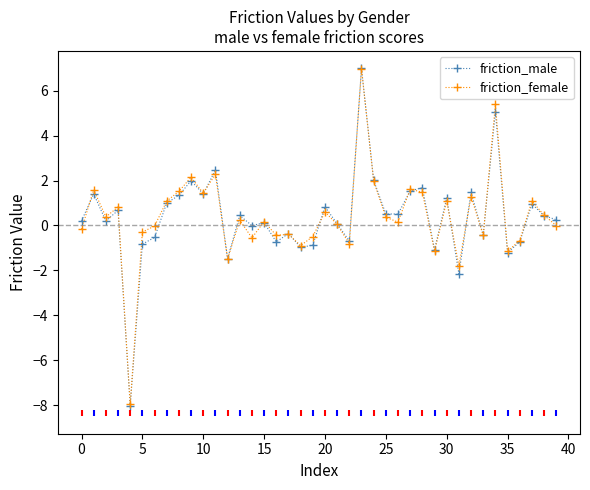

What is the maximum value for friction_male?

7.0